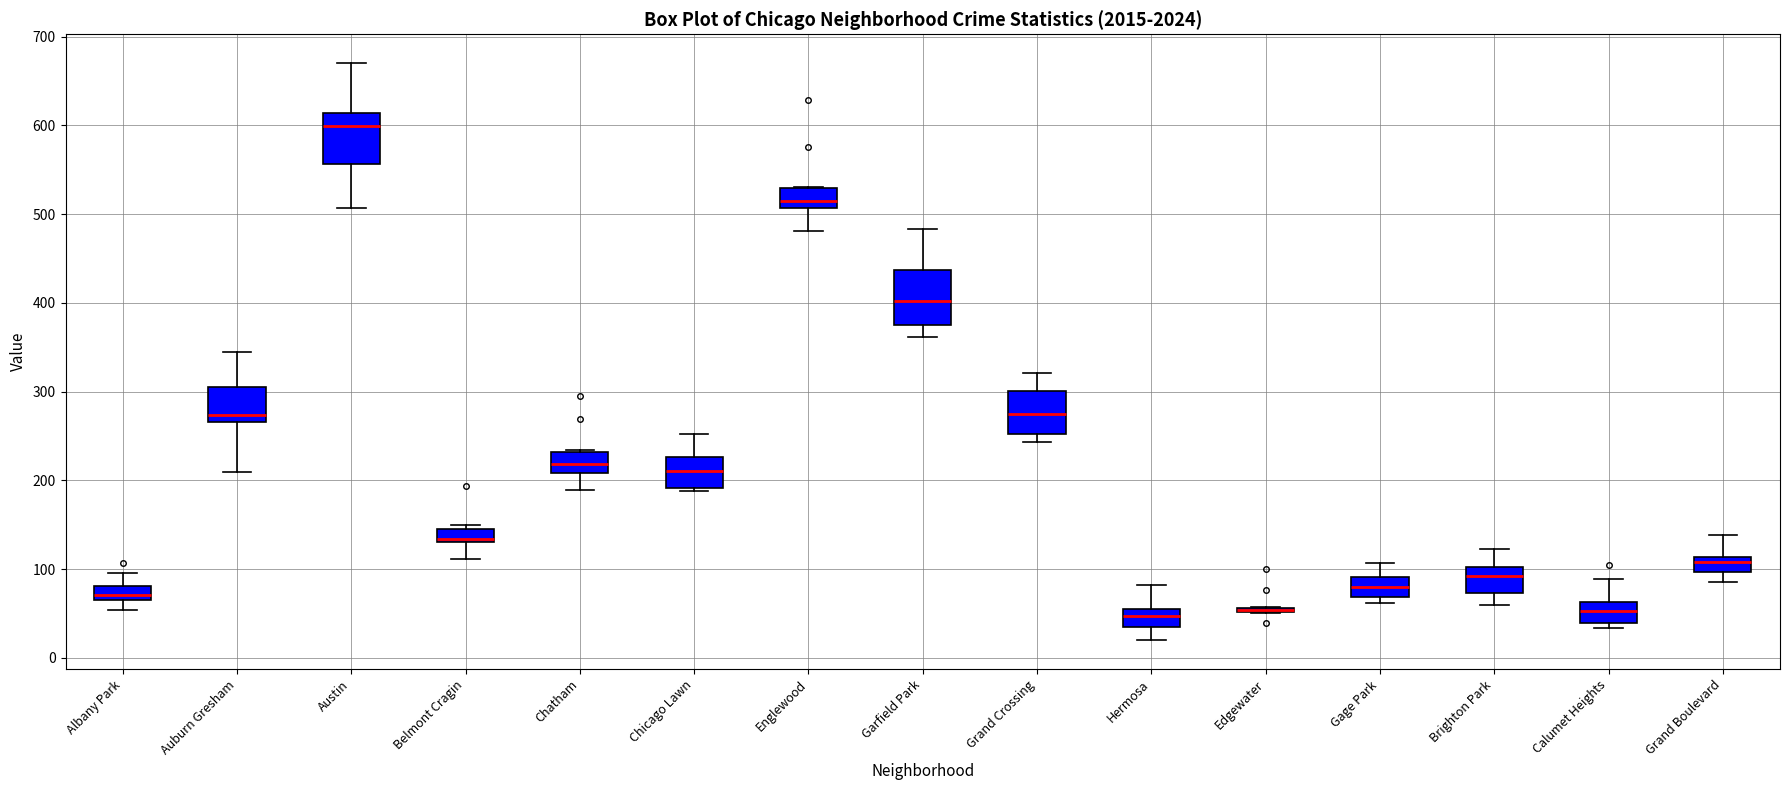

Where does the upper whisker of the box for Albany Park end on the y-axis? The values are not printed on the chart, so give them approximately, as read against the axis.

100